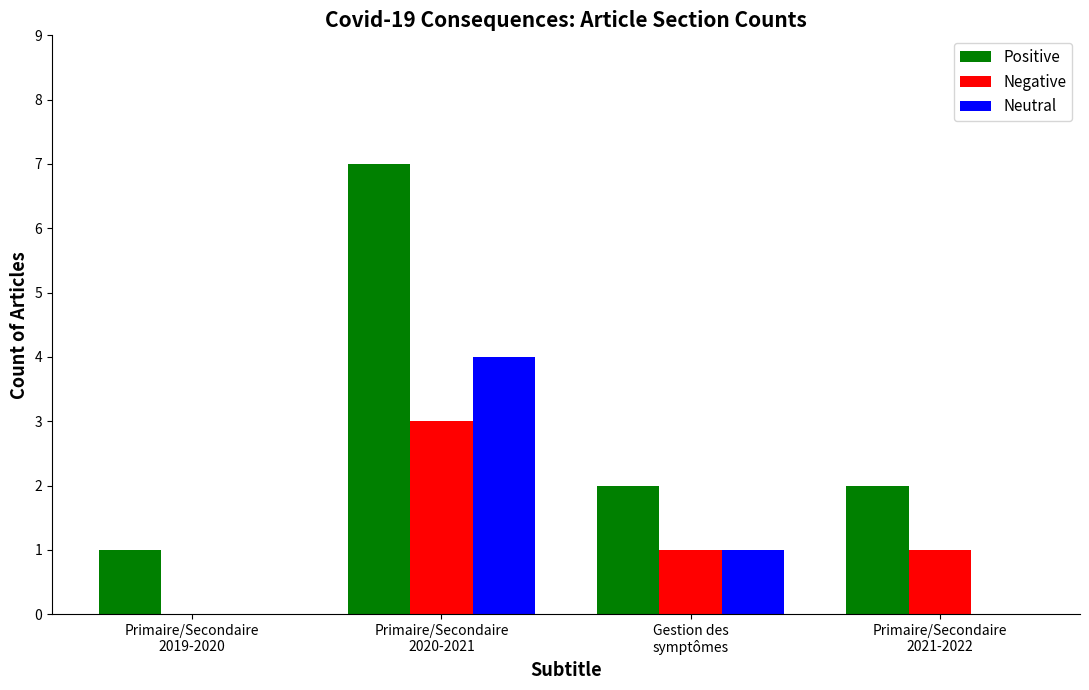

How many categories are shown in the chart?

4